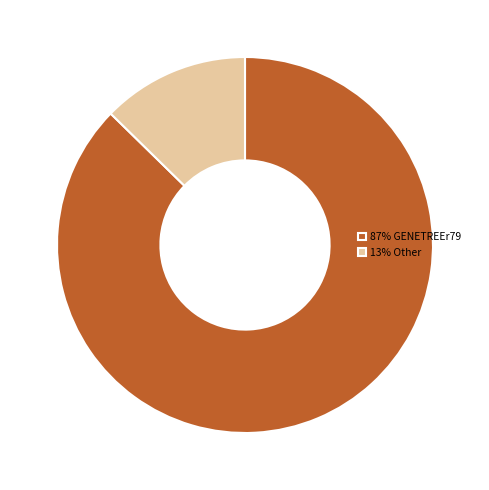

Do 13% Other and 87% GENETREEr79 together represent more than half of the pie?

Yes